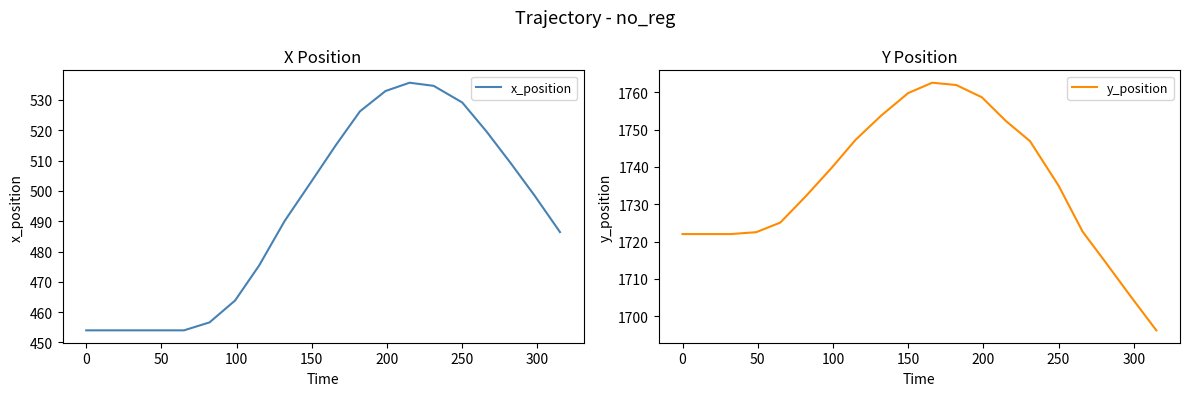

Reading left to right, extract all data points from this chart.

x_position: 454.0	454.0	454.0	454.0	454.0	456.6	463.9	475.4	490.1	503.3	515.1	526.2	532.9	535.7	534.6	529.1	519.7	509.3	498.5	486.4
y_position: 1722.0	1722.0	1722.0	1722.5	1725.1	1732.2	1739.7	1747.3	1753.8	1759.8	1762.6	1762.0	1758.7	1752.3	1746.9	1735.0	1722.7	1714.0	1705.3	1696.2